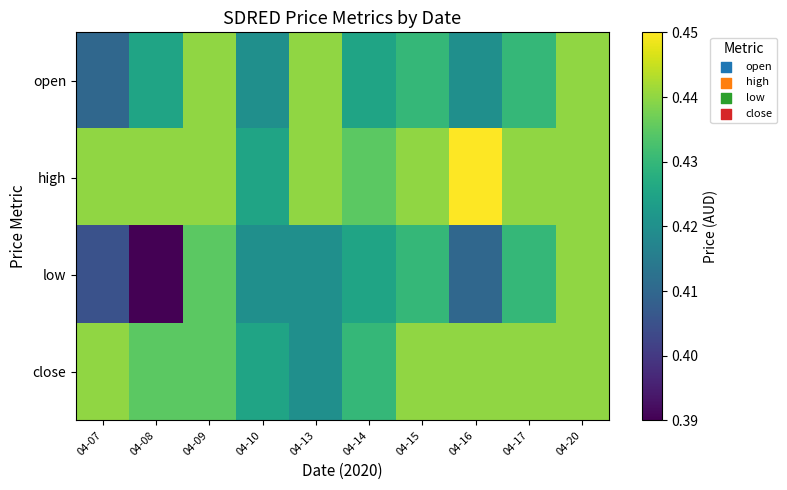

Reading left to right, extract all data points from this chart.

open: 04-07=0.4	04-08=0.4	04-09=0.4	04-10=0.4	04-13=0.4	04-14=0.4	04-15=0.4	04-16=0.4	04-17=0.4	04-20=0.4
high: 04-07=0.4	04-08=0.4	04-09=0.4	04-10=0.4	04-13=0.4	04-14=0.4	04-15=0.4	04-16=0.5	04-17=0.4	04-20=0.4
low: 04-07=0.4	04-08=0.4	04-09=0.4	04-10=0.4	04-13=0.4	04-14=0.4	04-15=0.4	04-16=0.4	04-17=0.4	04-20=0.4
close: 04-07=0.4	04-08=0.4	04-09=0.4	04-10=0.4	04-13=0.4	04-14=0.4	04-15=0.4	04-16=0.4	04-17=0.4	04-20=0.4